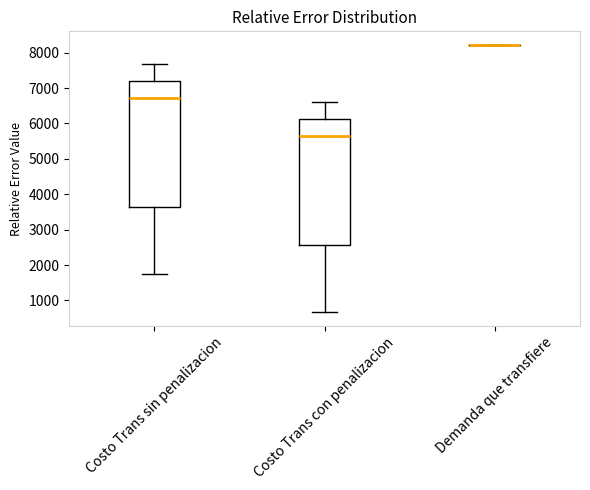

Reading left to right, read every box against the y-axis: the position of its median line, the range the box covers, and the ends of its whiskers. The values are not printed on the chart, so give them approximately, as read against the axis.

Costo Trans sin penalizacion: median 6700, box 3600 to 7200, whiskers 1700 to 7700
Costo Trans con penalizacion: median 5600, box 2600 to 6100, whiskers 700 to 6600
Demanda que transfiere: box collapsed to a line at 8200, whiskers 8200 to 8200